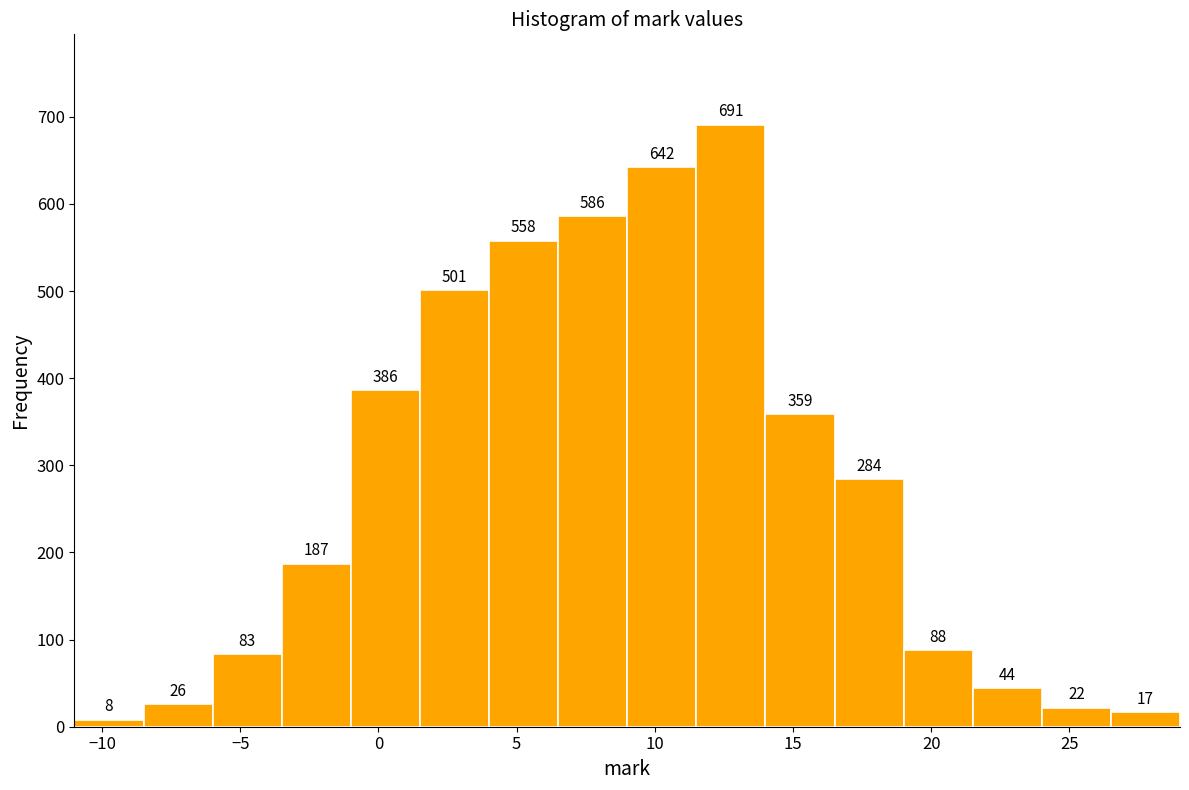

Reading left to right, transcribe this chart: for each bar, give the range it covers on the x-axis and its height.

-11.0 to -8.5: 8
-8.5 to -6.0: 26
-6.0 to -3.5: 83
-3.5 to -1.0: 187
-1.0 to 1.5: 386
1.5 to 4.0: 501
4.0 to 6.5: 558
6.5 to 9.0: 586
9.0 to 11.5: 642
11.5 to 14.0: 691
14.0 to 16.5: 359
16.5 to 19.0: 284
19.0 to 21.5: 88
21.5 to 24.0: 44
24.0 to 26.5: 22
26.5 to 29.0: 17